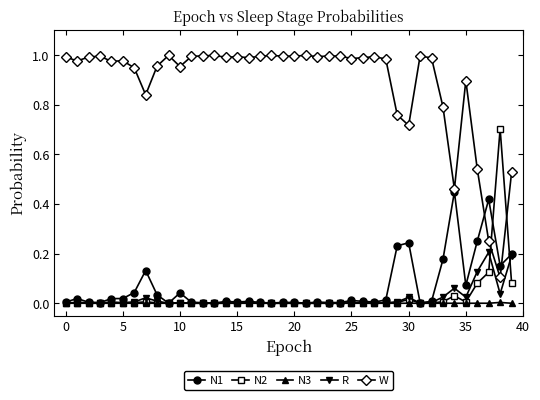

Which series has the largest total across all categories?

W